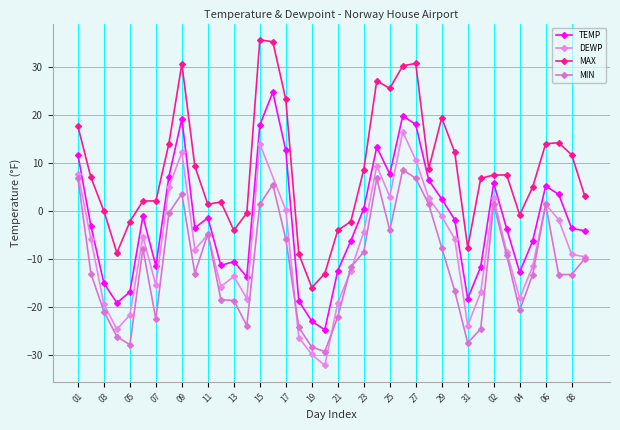

Where does the TEMP series first go above -3?

01